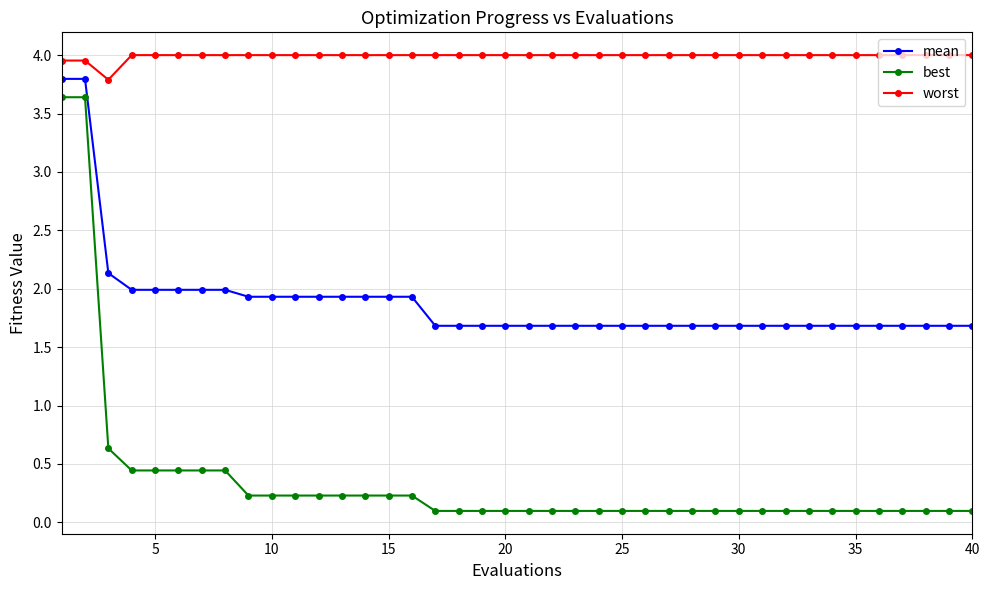

What is the sum of all worst values?

159.7